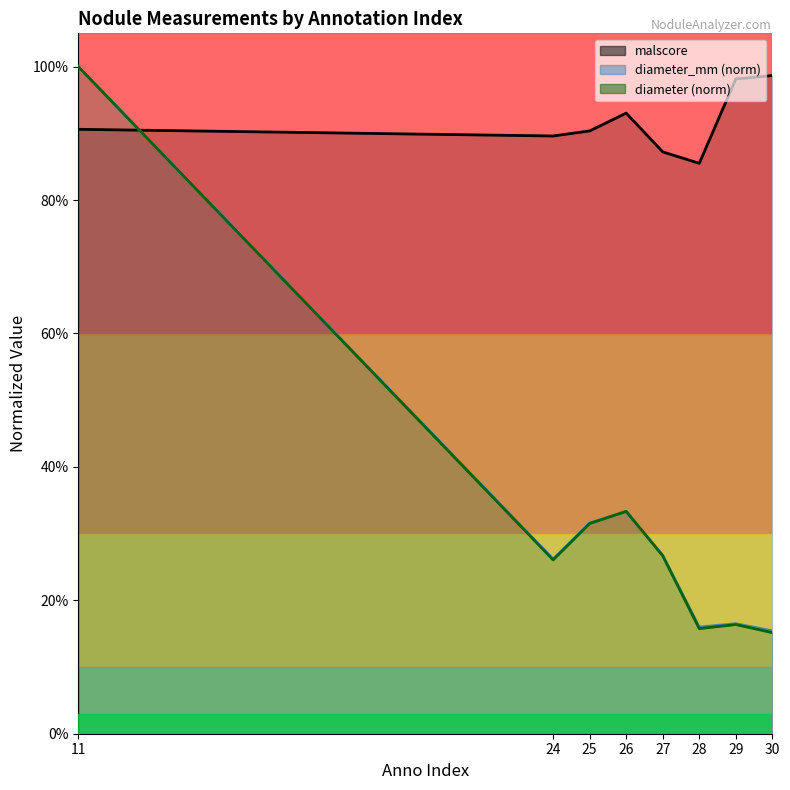

How many intersections are there between diameter_mm and diameter?

2